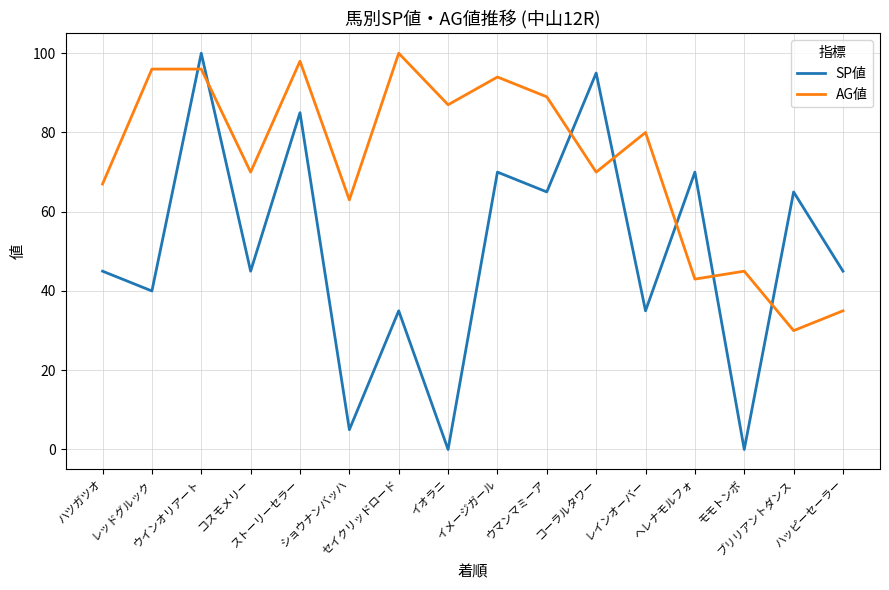

What value does the SP値 series have at コーラルタワー, to the nearest 5?

95